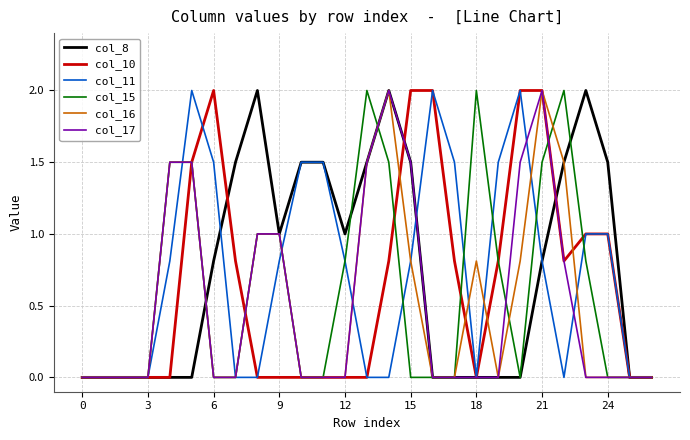

What is the maximum value for col_17?

2.0